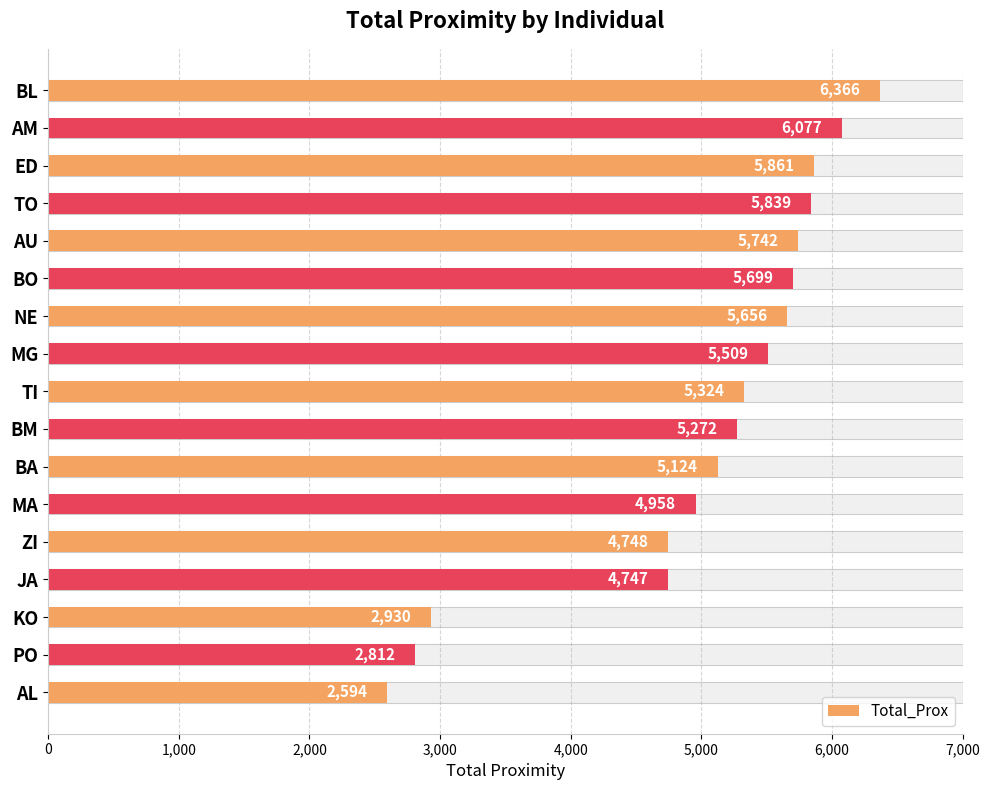

What position from the right is BM?

8